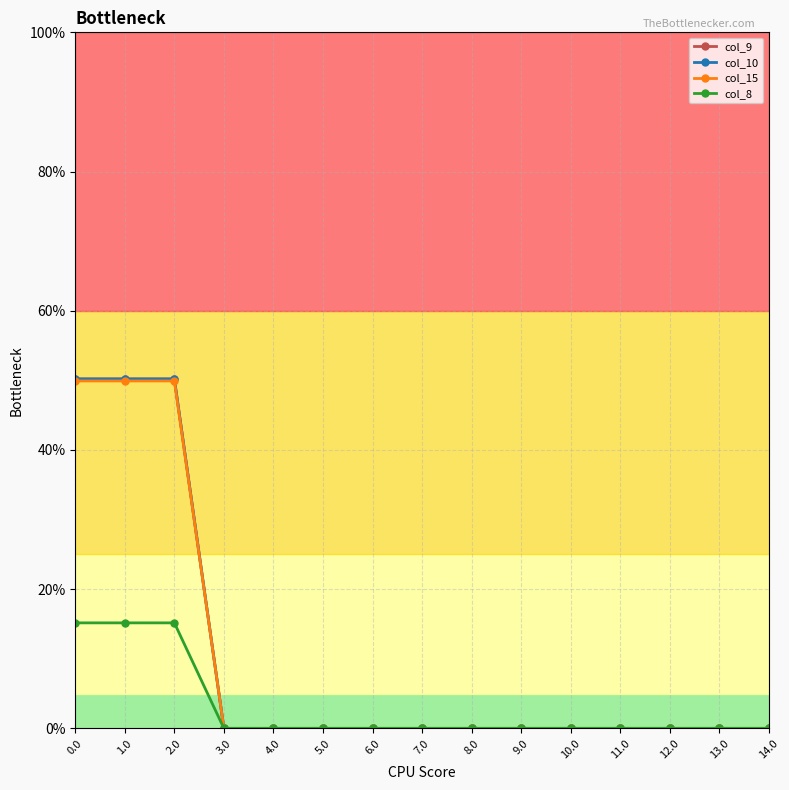

Rank the series by their maximum value, from lowest to highest.

col_8, col_15, col_9, col_10